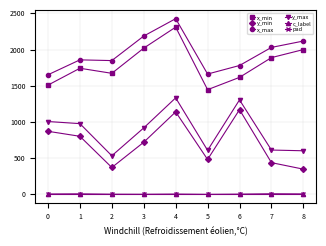

True or false: y_max has a value of 608 at 5.

True